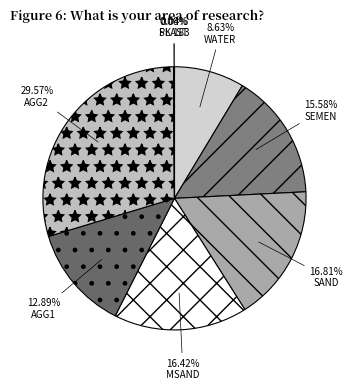

Which category has the smallest portion of the pie?

SK 183